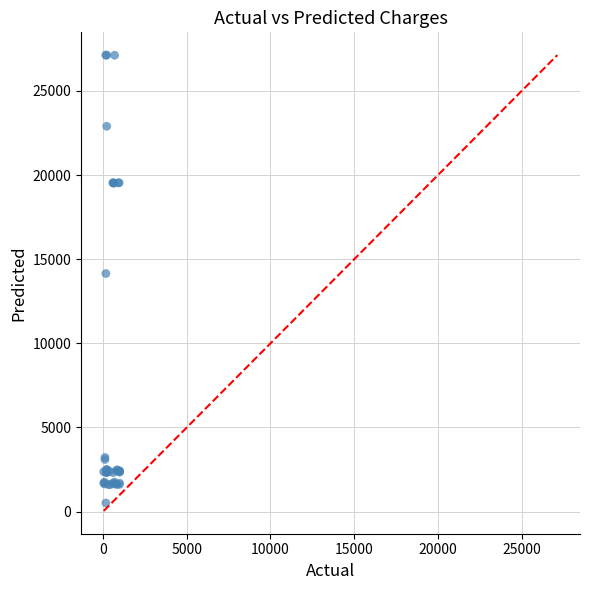

What Y value in the scatter plot is closest to 13821?

14149